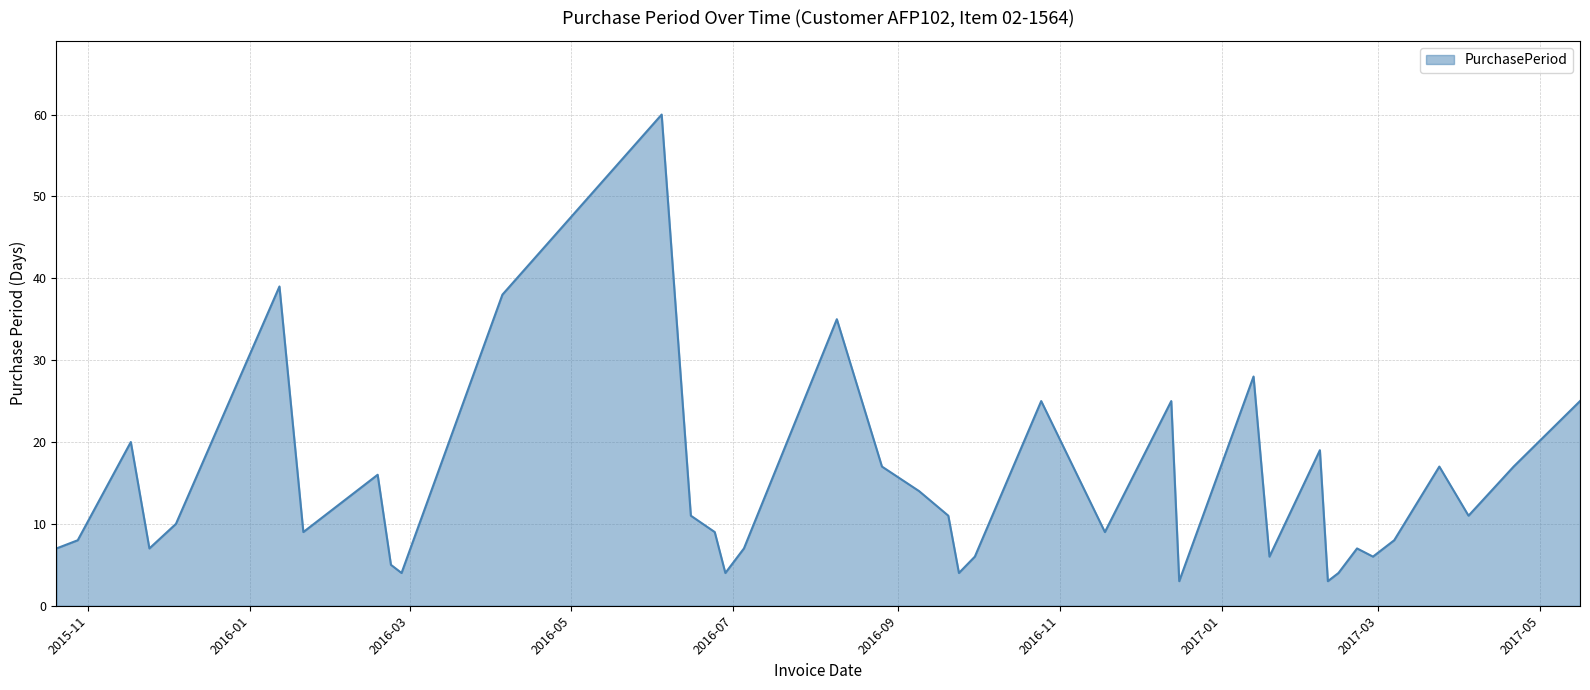

What is the smallest value displayed?

3